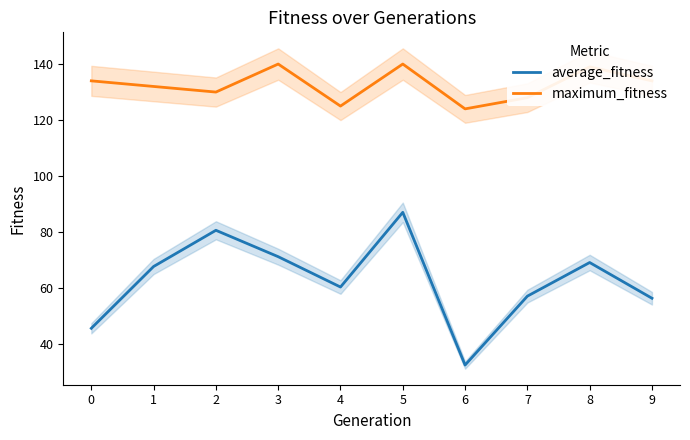

What value does the maximum_fitness series have at 4?

125.0